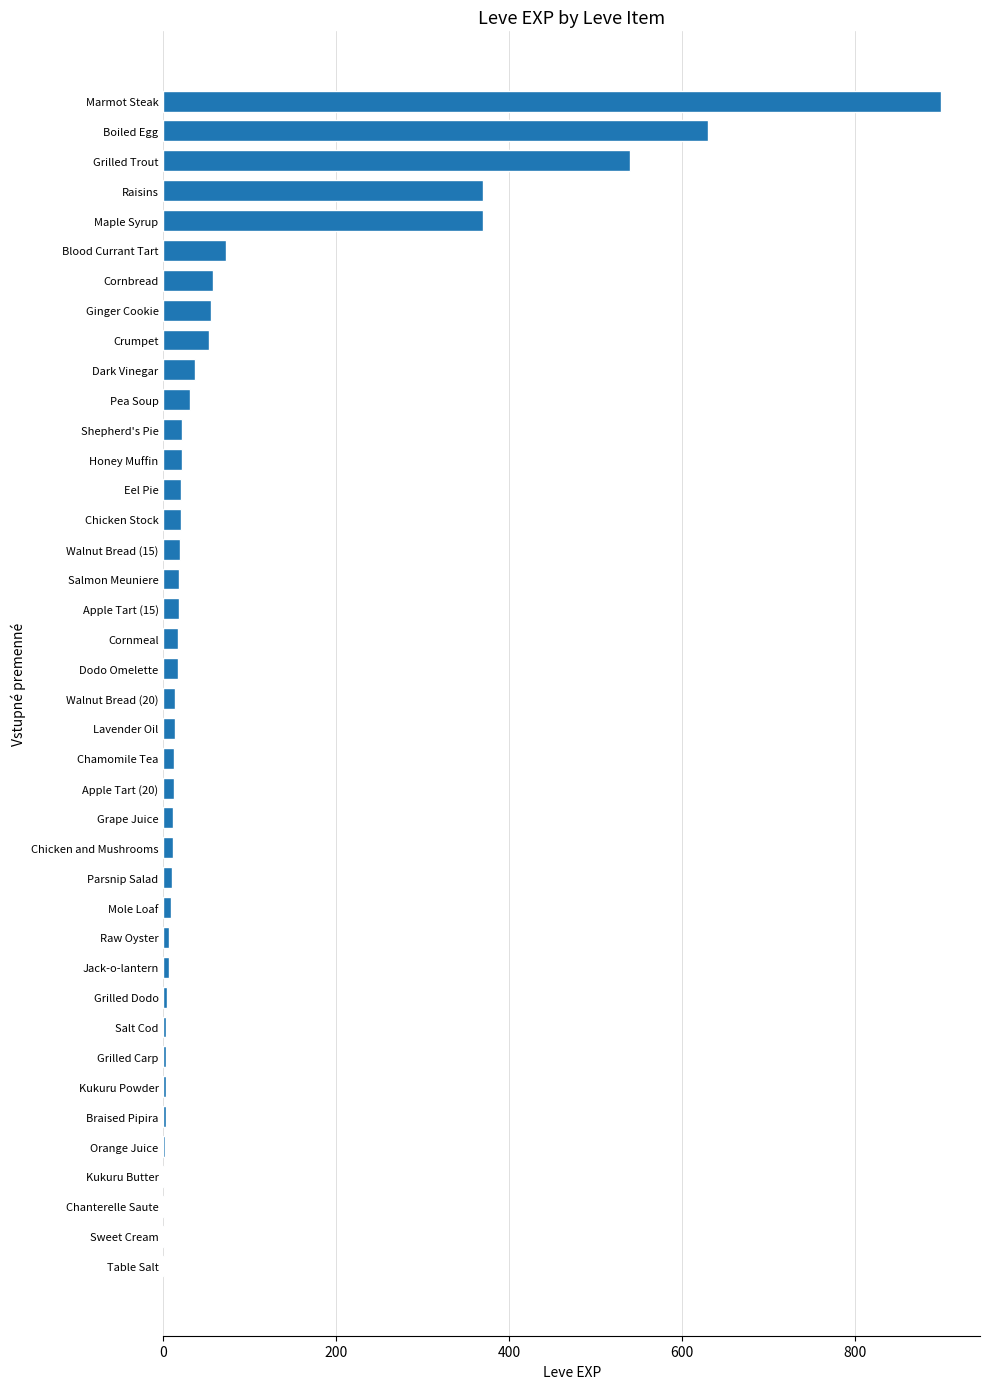

How many data points does each series have?

40